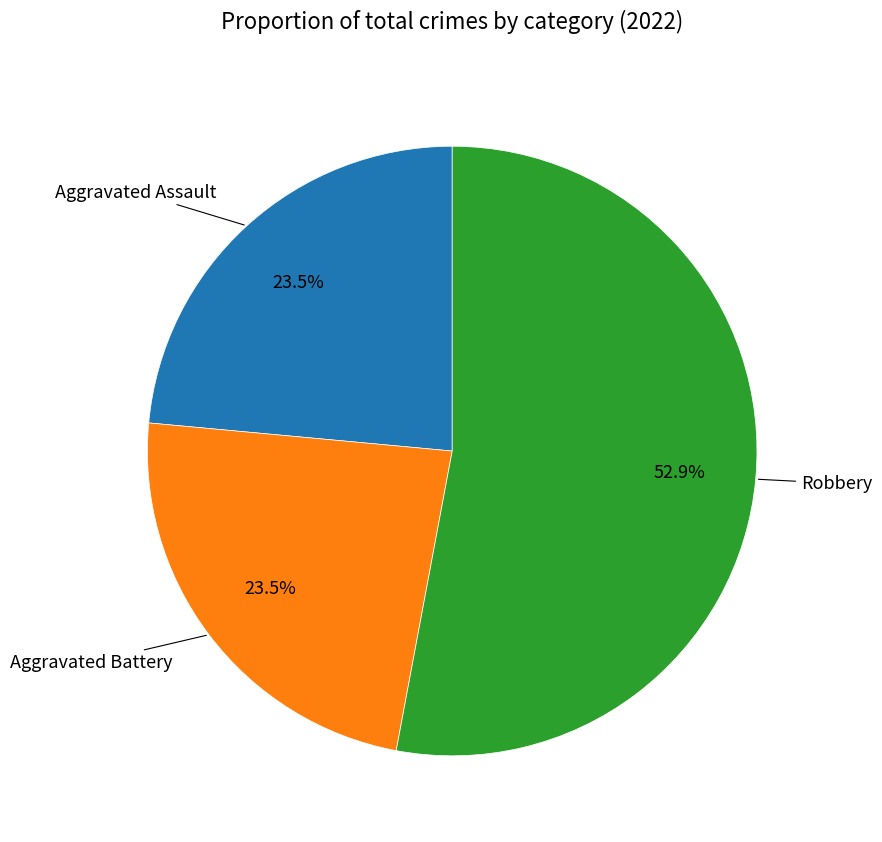

How many segments does this pie chart have?

3